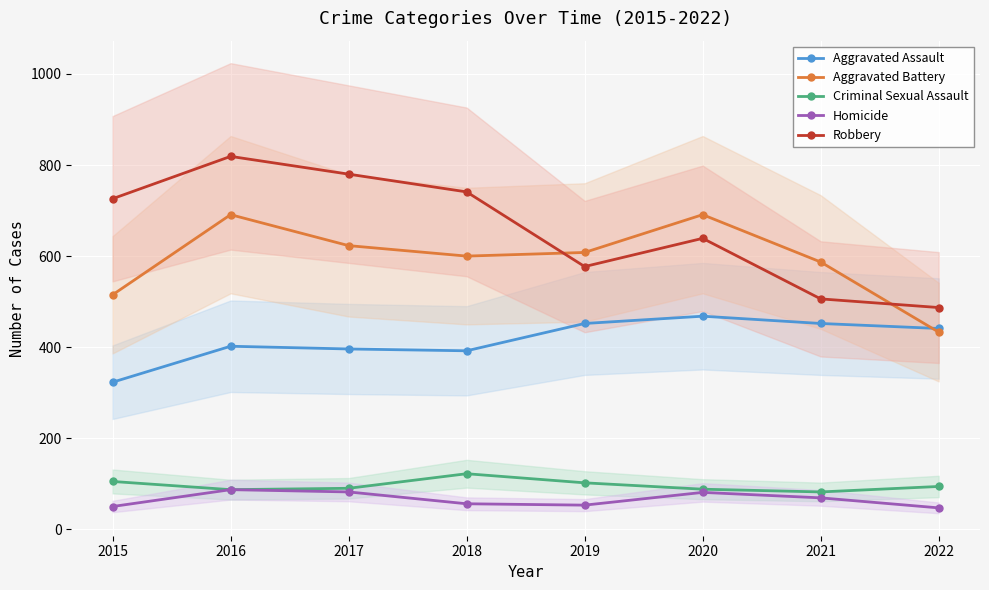

What is the greatest value displayed?

819